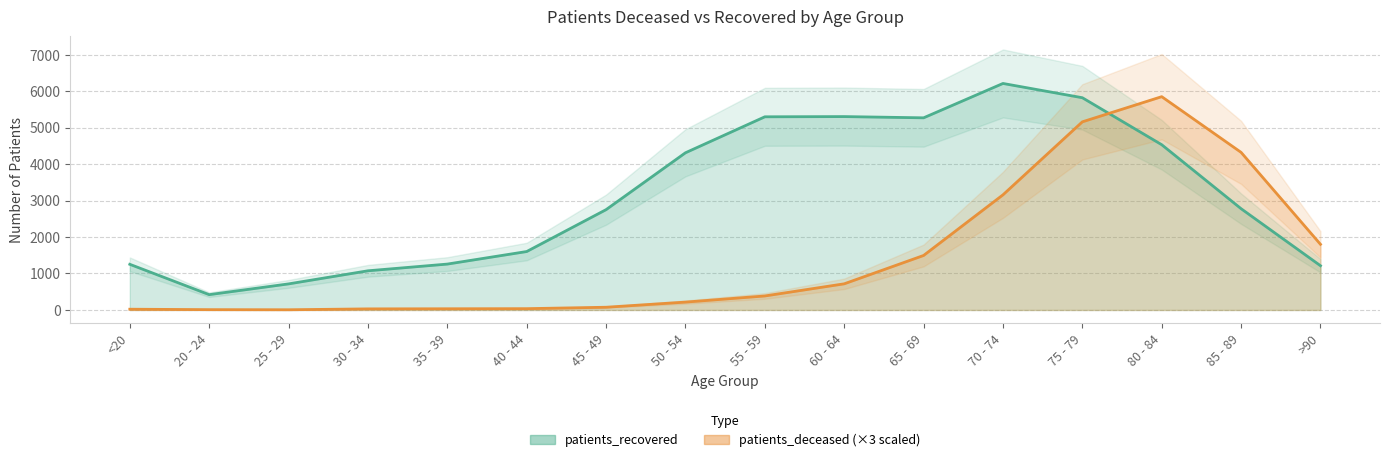

List the series in order of their peak value, highest first.

patients_recovered, patients_deceased (×3)